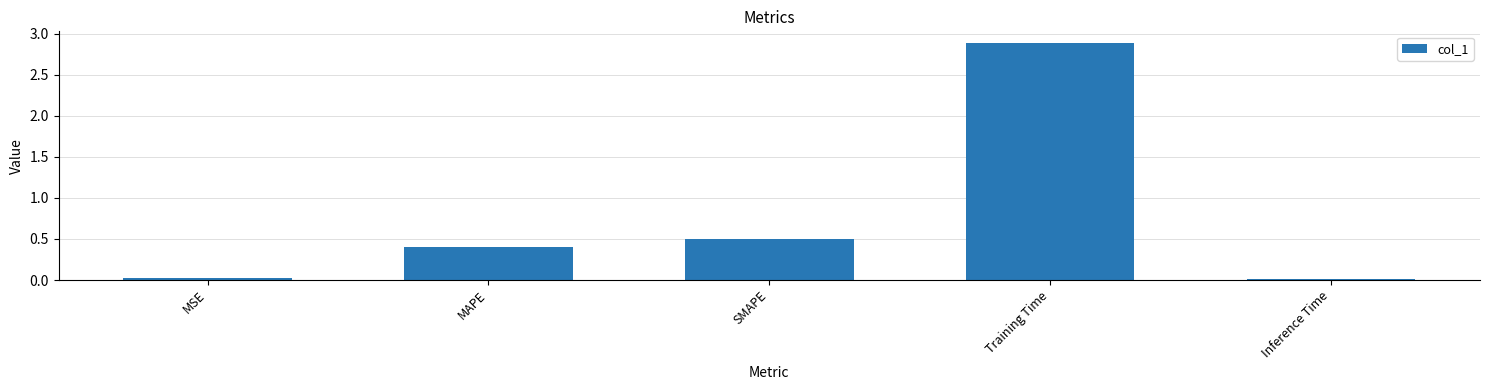

Are the bars grouped side by side (vs. stacked)?

No